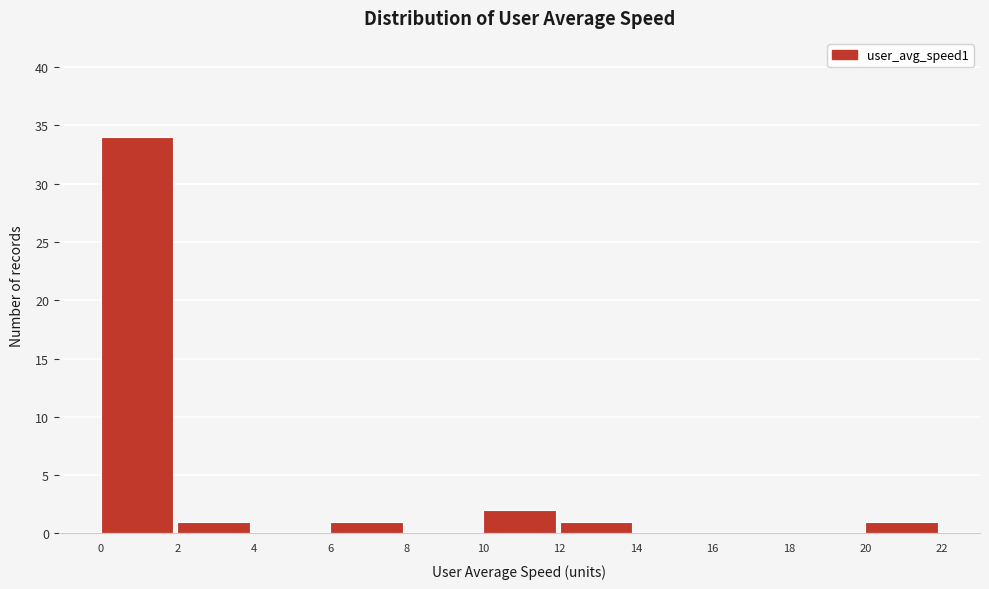

Reading left to right, transcribe this chart: for each bar, give the range it covers on the x-axis and its height. The values are not printed on the chart, so give them approximately, as read against the axis.

0 to 2: 34
2 to 4: 1
4 to 6: 0
6 to 8: 1
8 to 10: 0
10 to 12: 2
12 to 14: 1
14 to 16: 0
16 to 18: 0
18 to 20: 0
20 to 22: 1